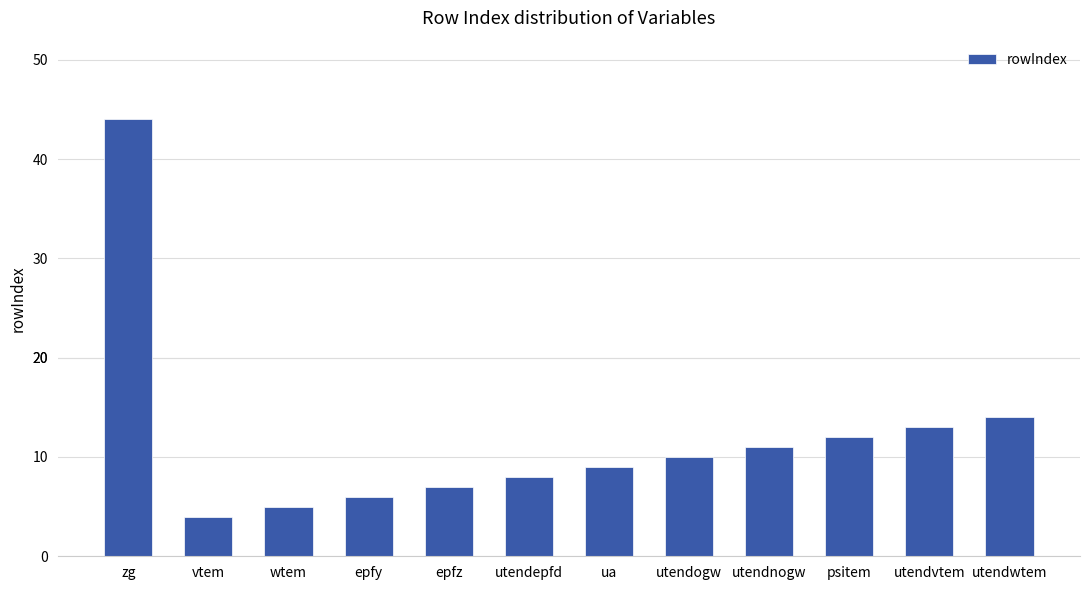

What is the label of the 11th bar from the right?

vtem